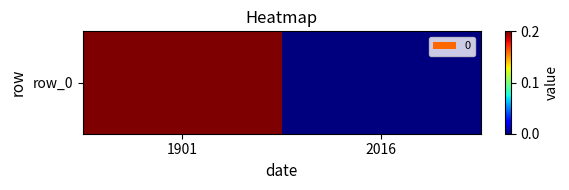

Rank the categories by value from lowest to highest.

2016, 1901